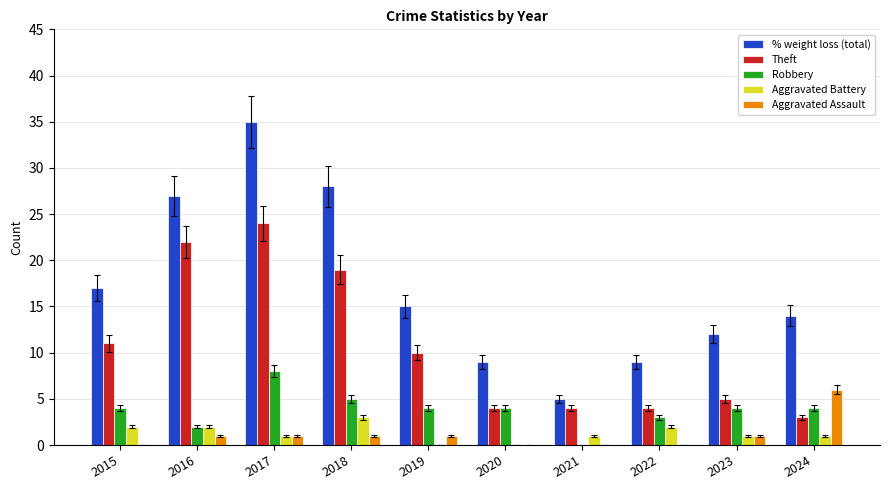

How many categories are shown in the chart?

10